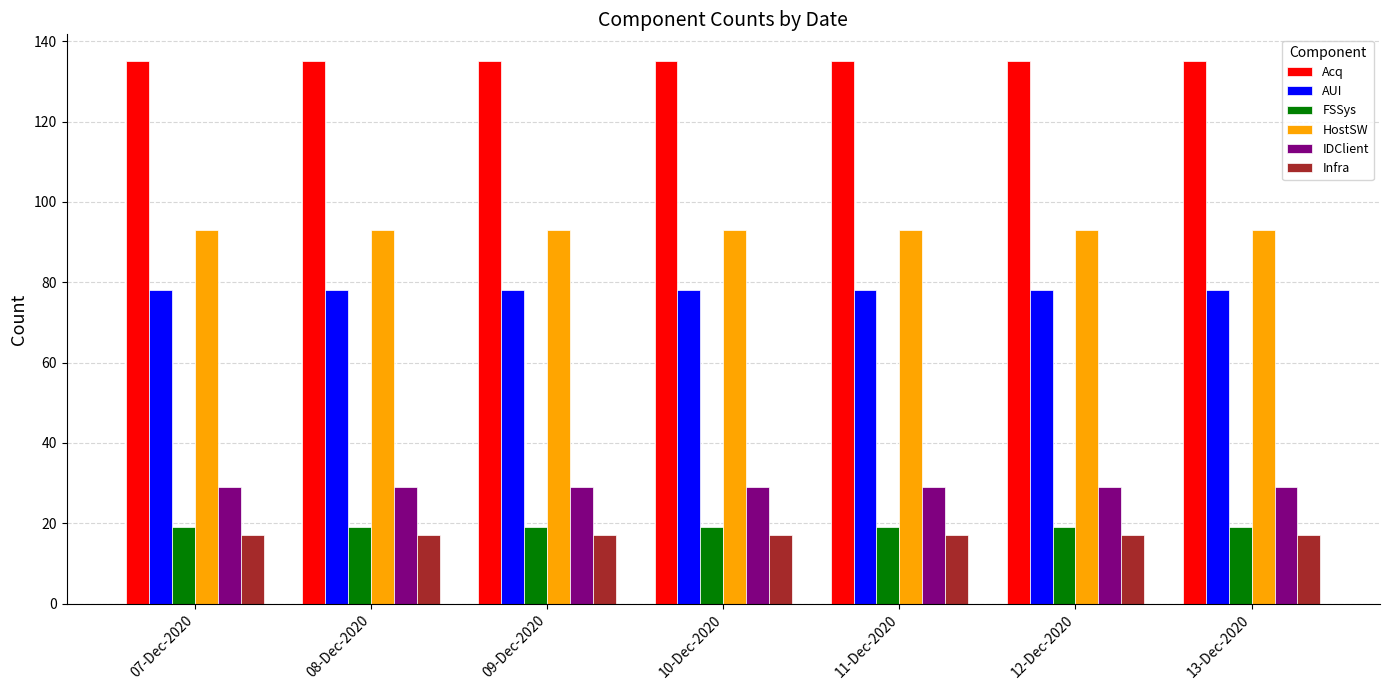

What is the average value of the AUI series?

78